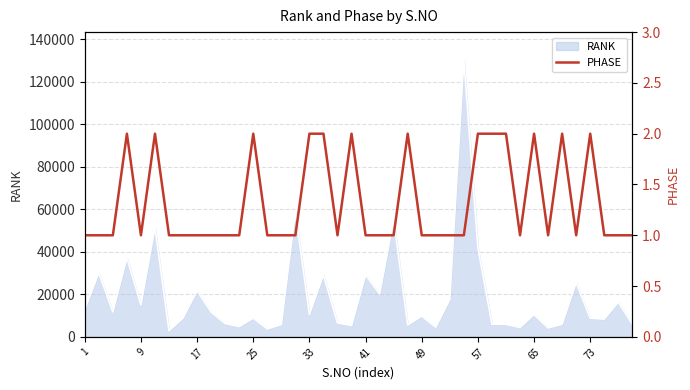

How many data points are above 1?

13